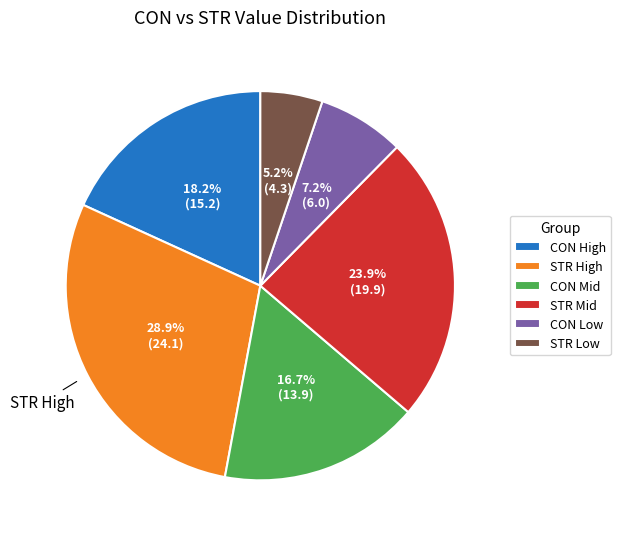

What is the smallest slice in the pie chart?

STR Low